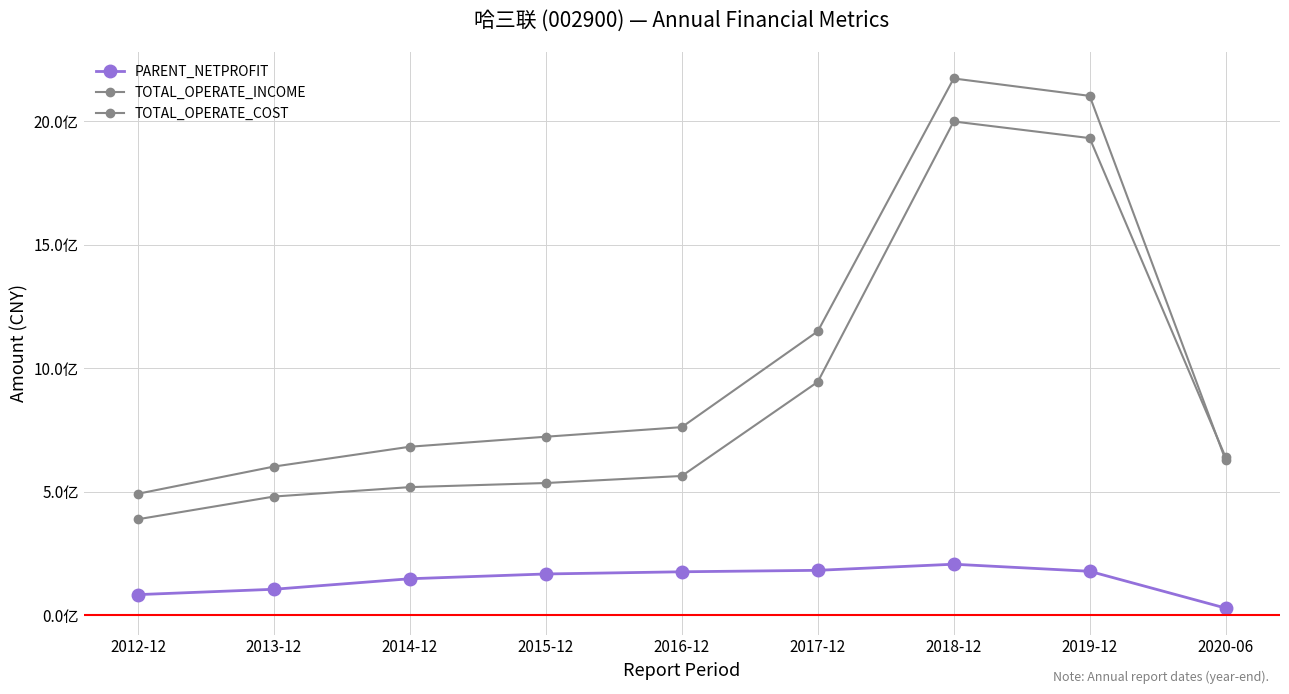

How many data points in PARENT_NETPROFIT are less than 166301367?

4